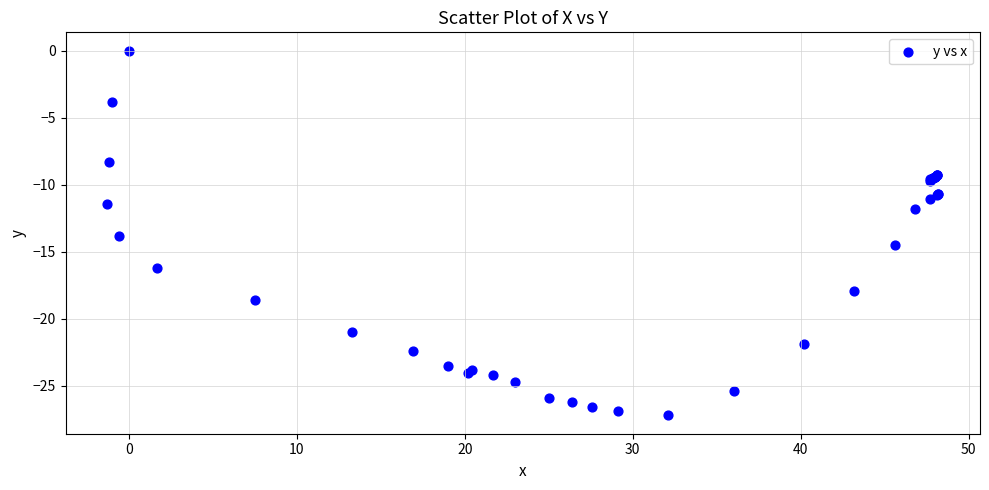

What Y value in the scatter plot is closest to -13?

-13.8